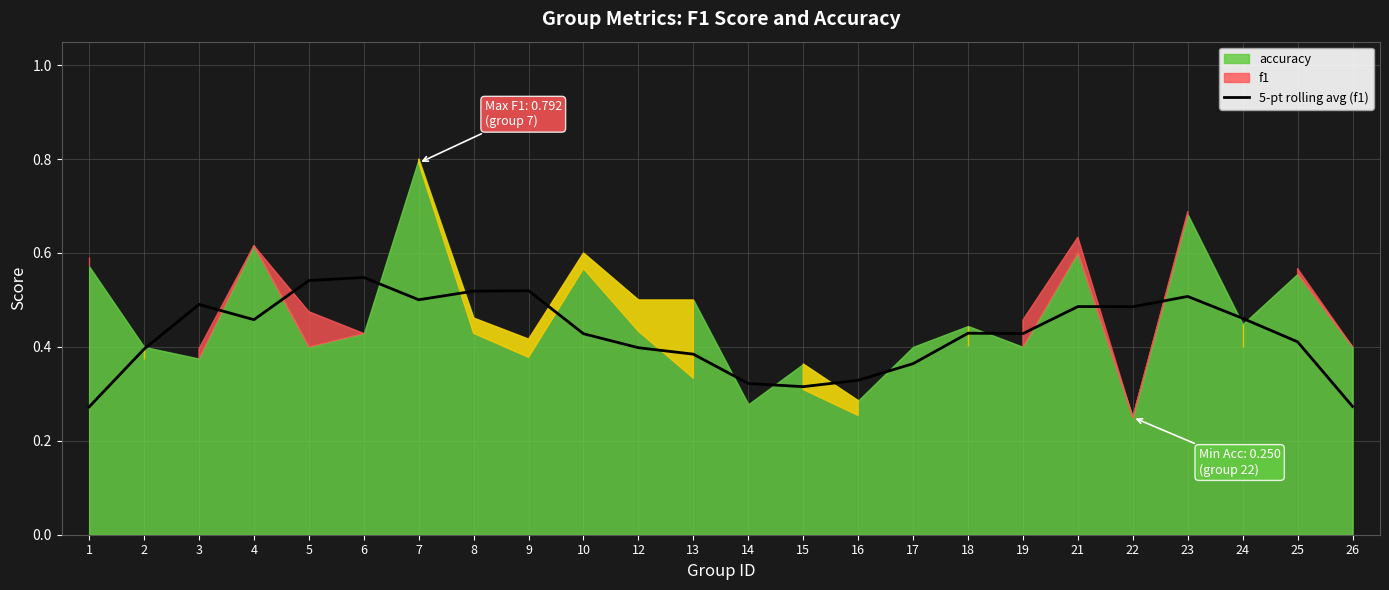

Is it true that 5-pt rolling avg (f1) equals 0.1 at 18?

False